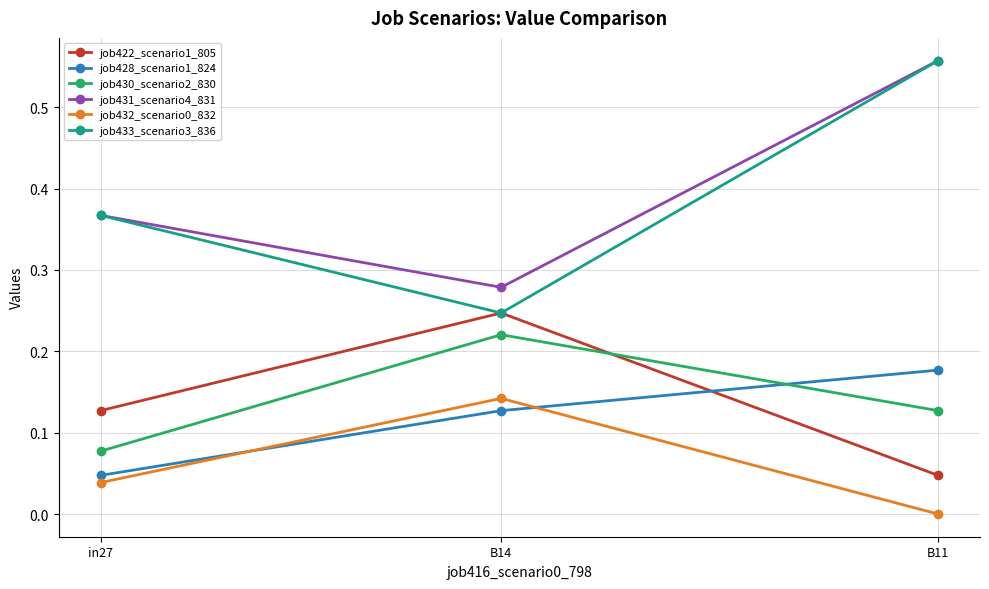

How many lines are shown in the chart?

6